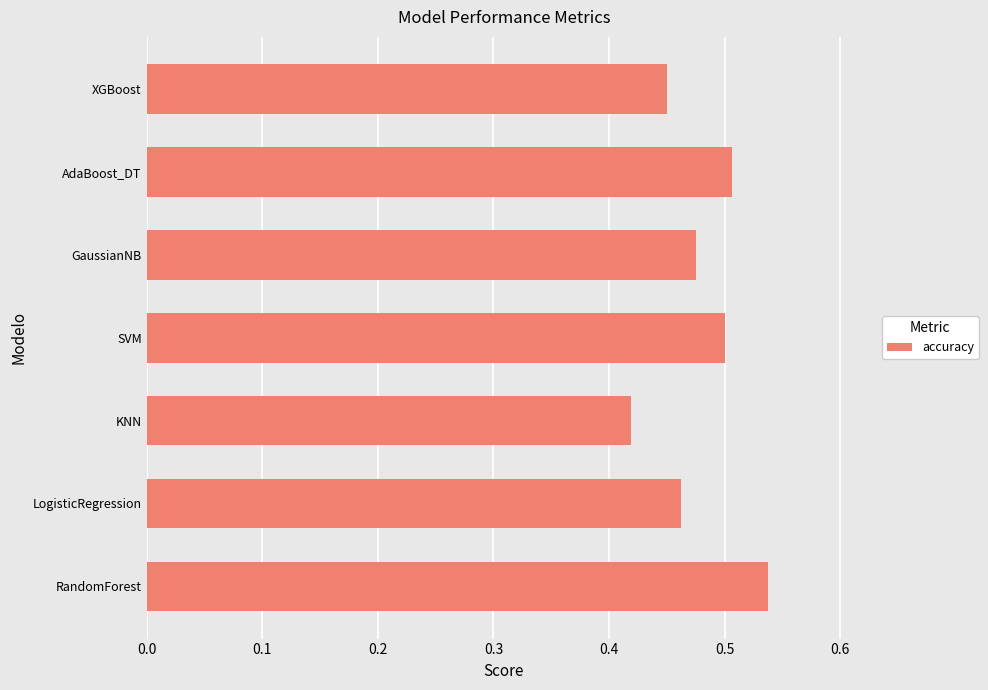

List the labels in order of value, largest first.

RandomForest, AdaBoost_DT, SVM, GaussianNB, LogisticRegression, XGBoost, KNN